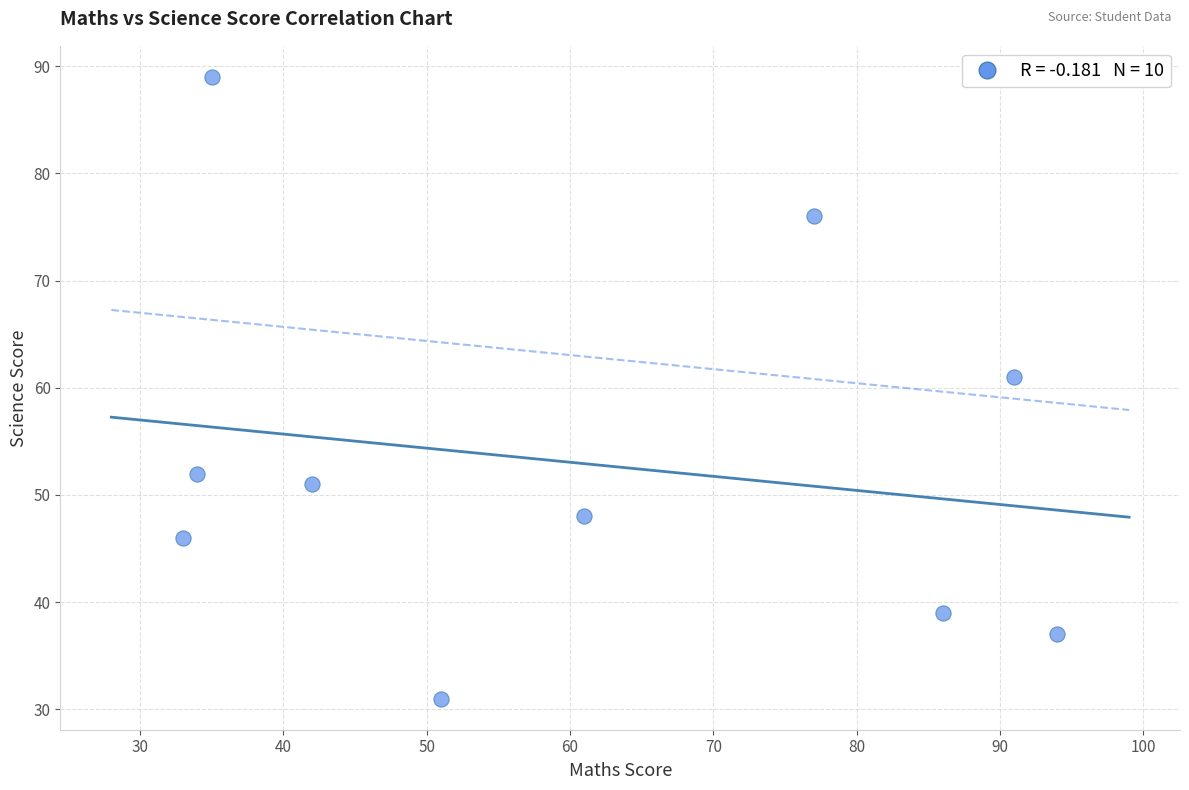

What Y value in the scatter plot is closest to 60?

61